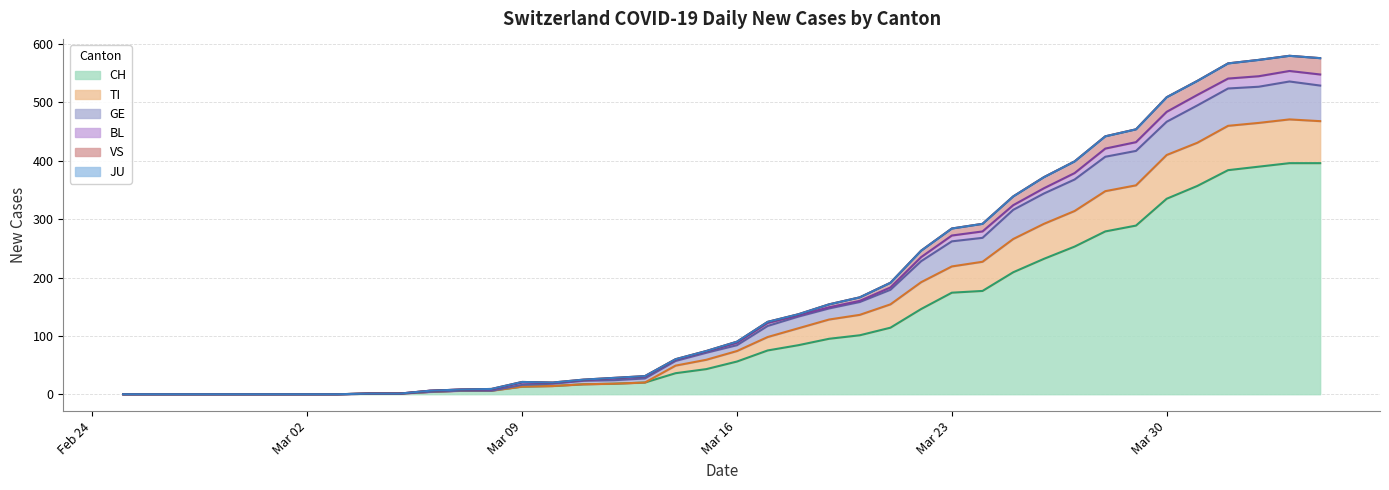

In VS, how many points are lower than both neighbors (excluding endpoints)?

1